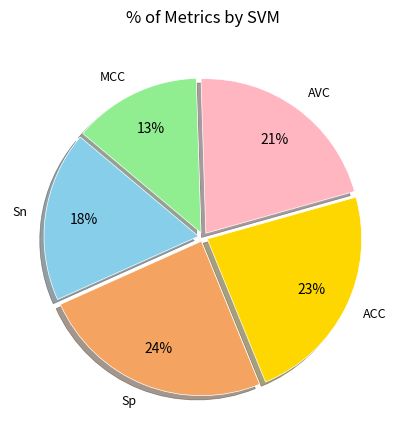

To the nearest percent, what is the difference between the largest and smallest slice percentages?

11%